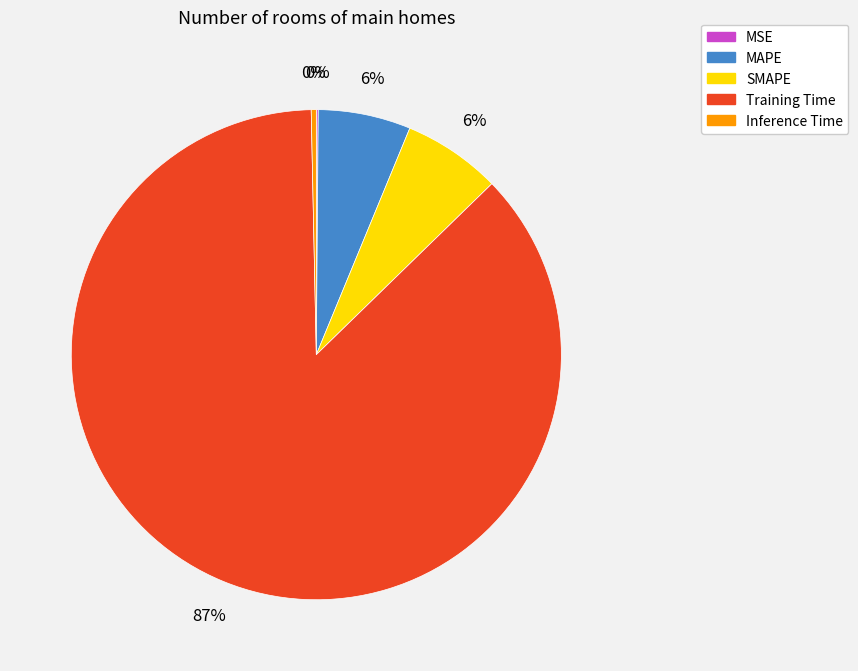

The Inference Time slice represents 0% of the pie. True or false?

True